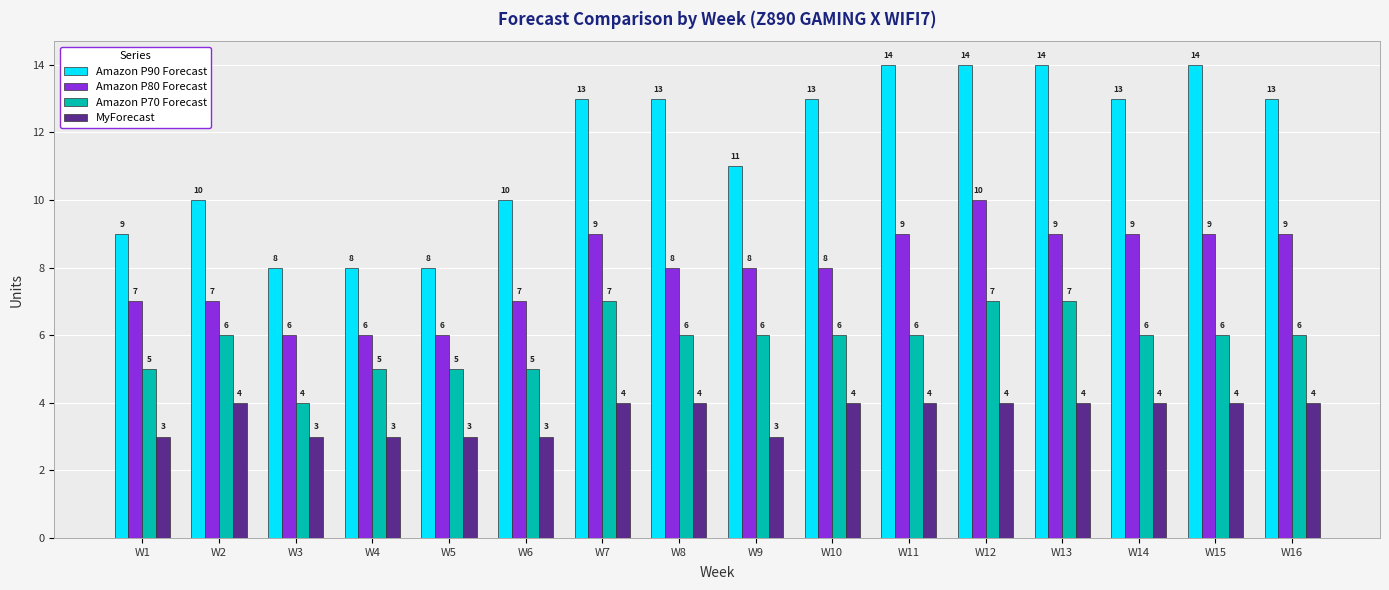

What is the maximum value for Amazon P80 Forecast?

10